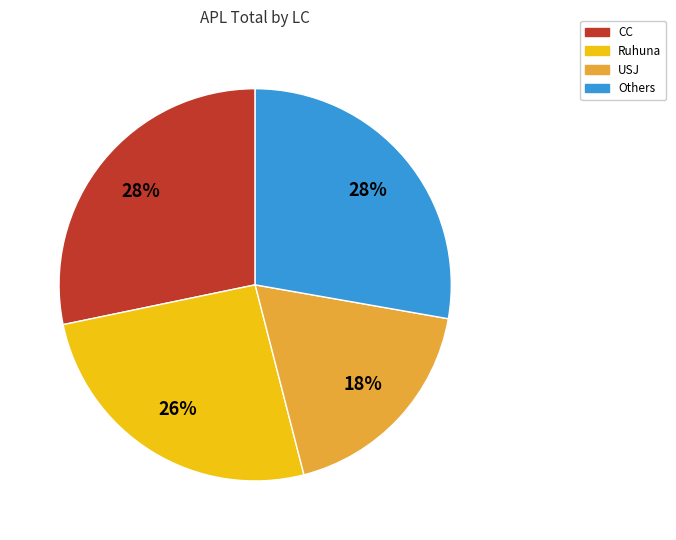

Which slice is the smallest?

USJ